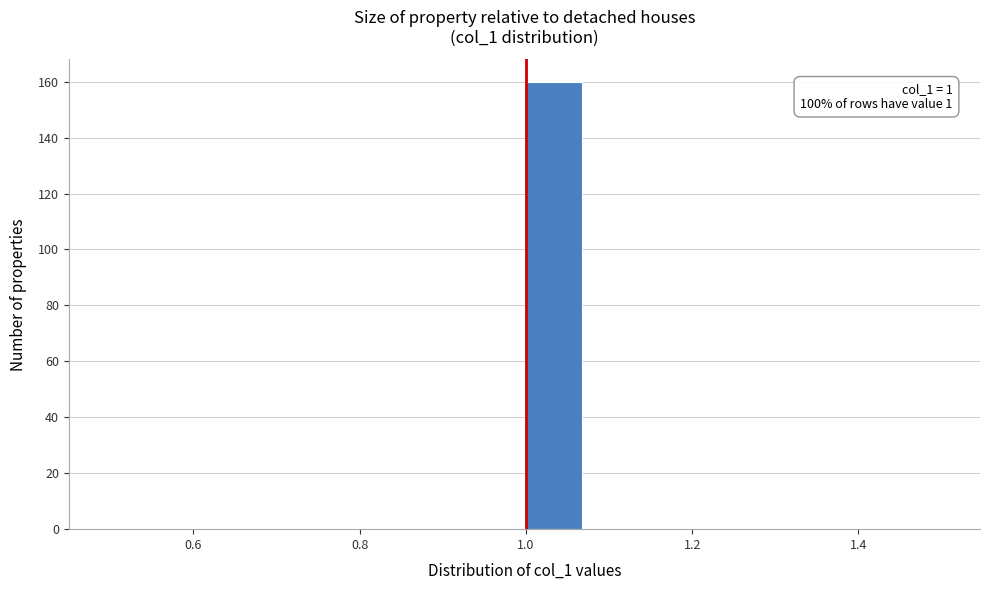

Read against the x-axis, roughly where is the centre of the tallest bar?

1.04